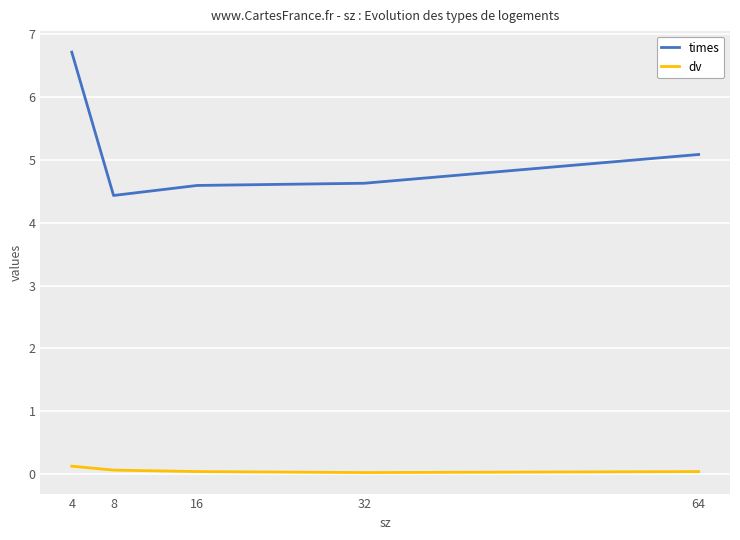

Where is times nearest to the value 5?

64